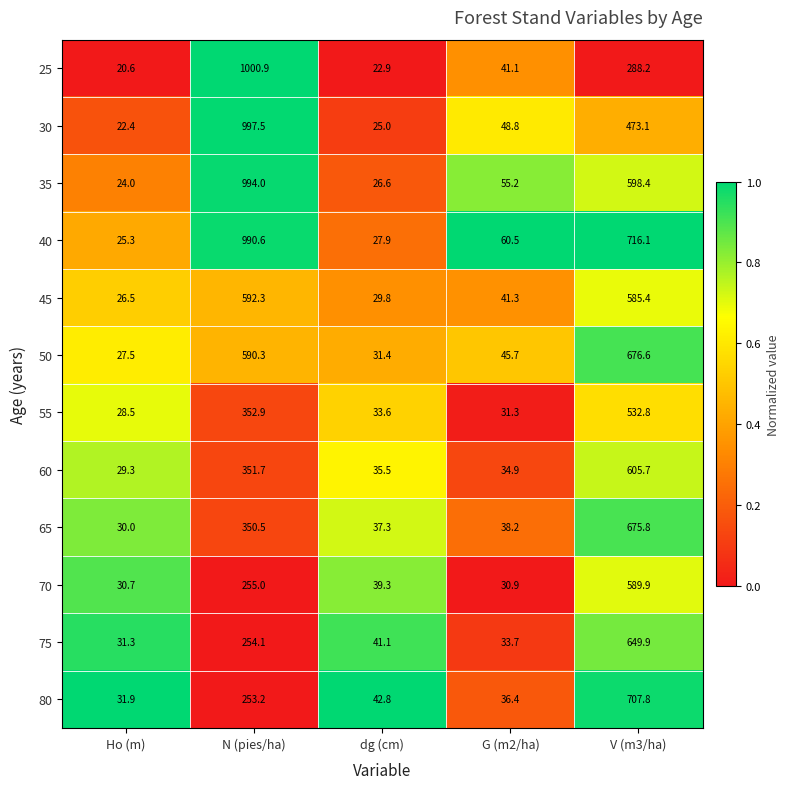

What is the difference between the maximum and minimum values in the 45 series?

565.8